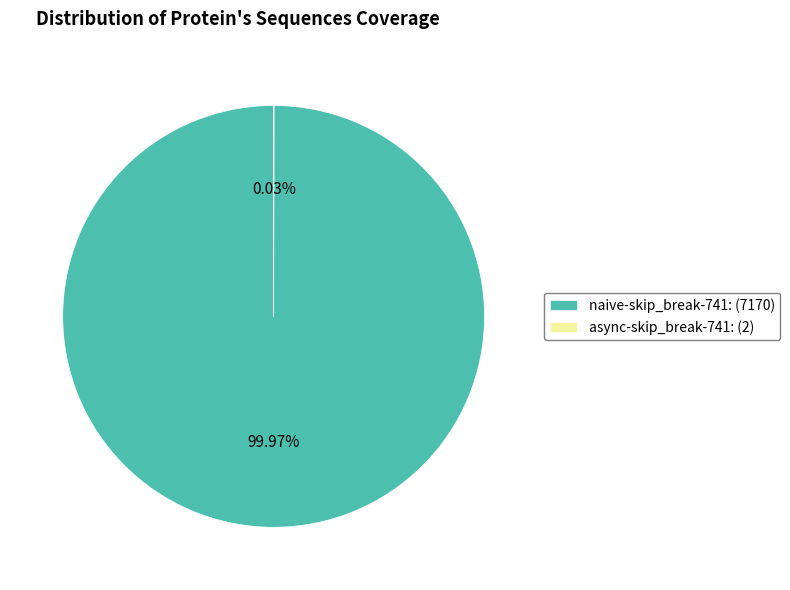

Is there any slice that represents more than half of the pie?

Yes